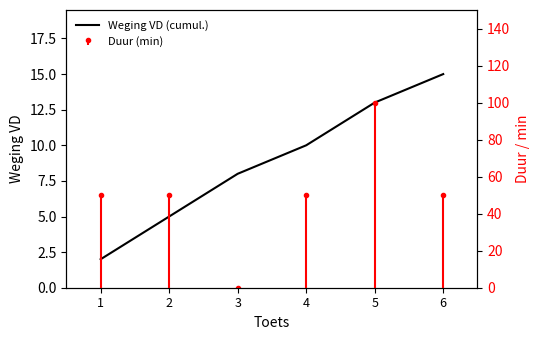

What value does the data have at 1?

2